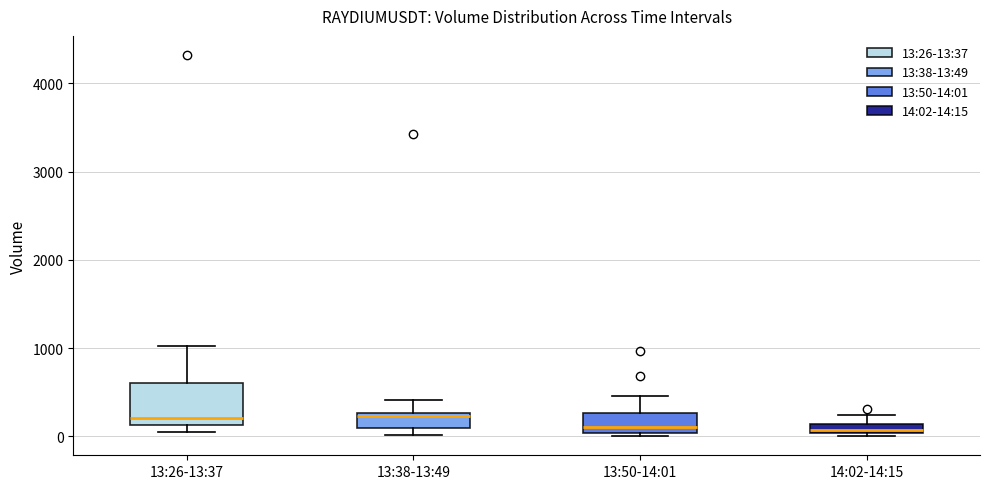

Where does the median line of the box for 13:38-13:49 sit on the y-axis? The values are not printed on the chart, so give them approximately, as read against the axis.

200